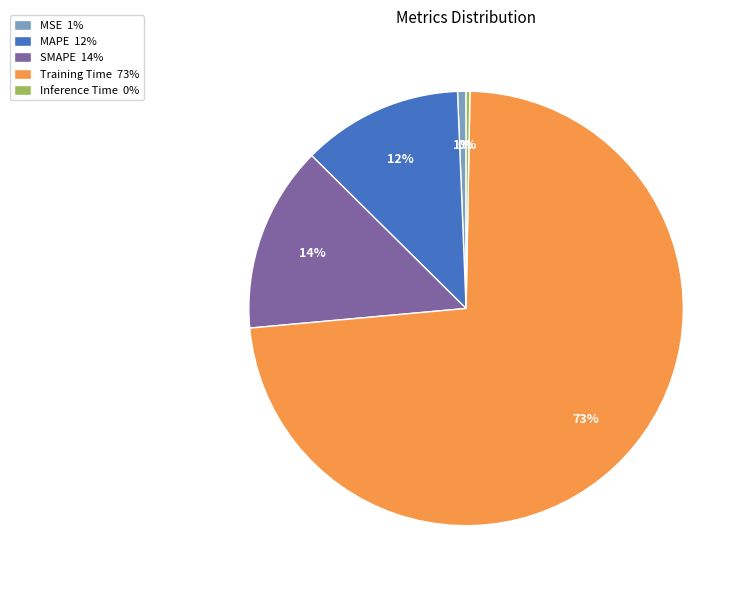

Is the sum of Inference Time 0% and SMAPE 14% greater than half?

No